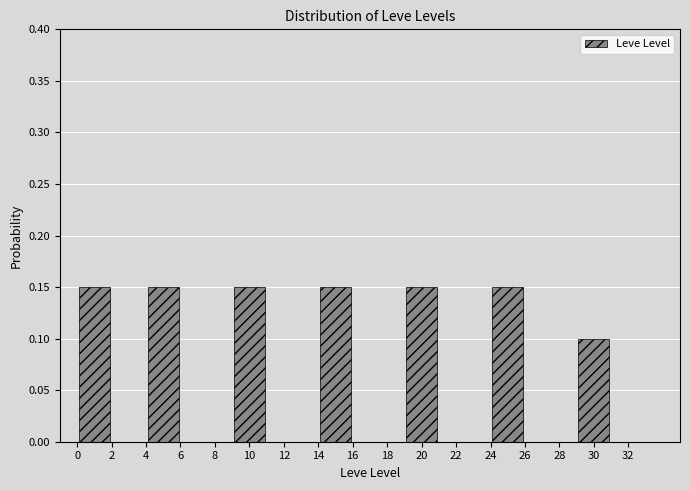

Count the values in the range 0 to 1.

7